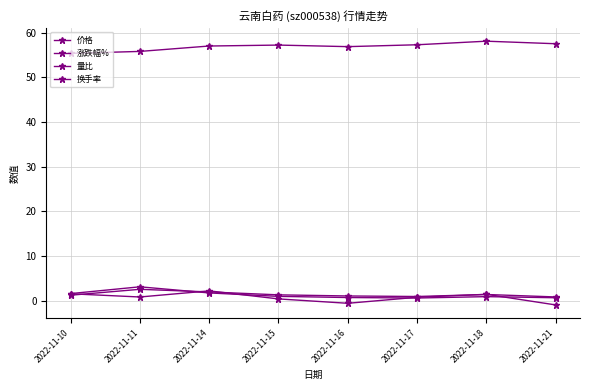

What is the sum of all 换手率 values?

11.0